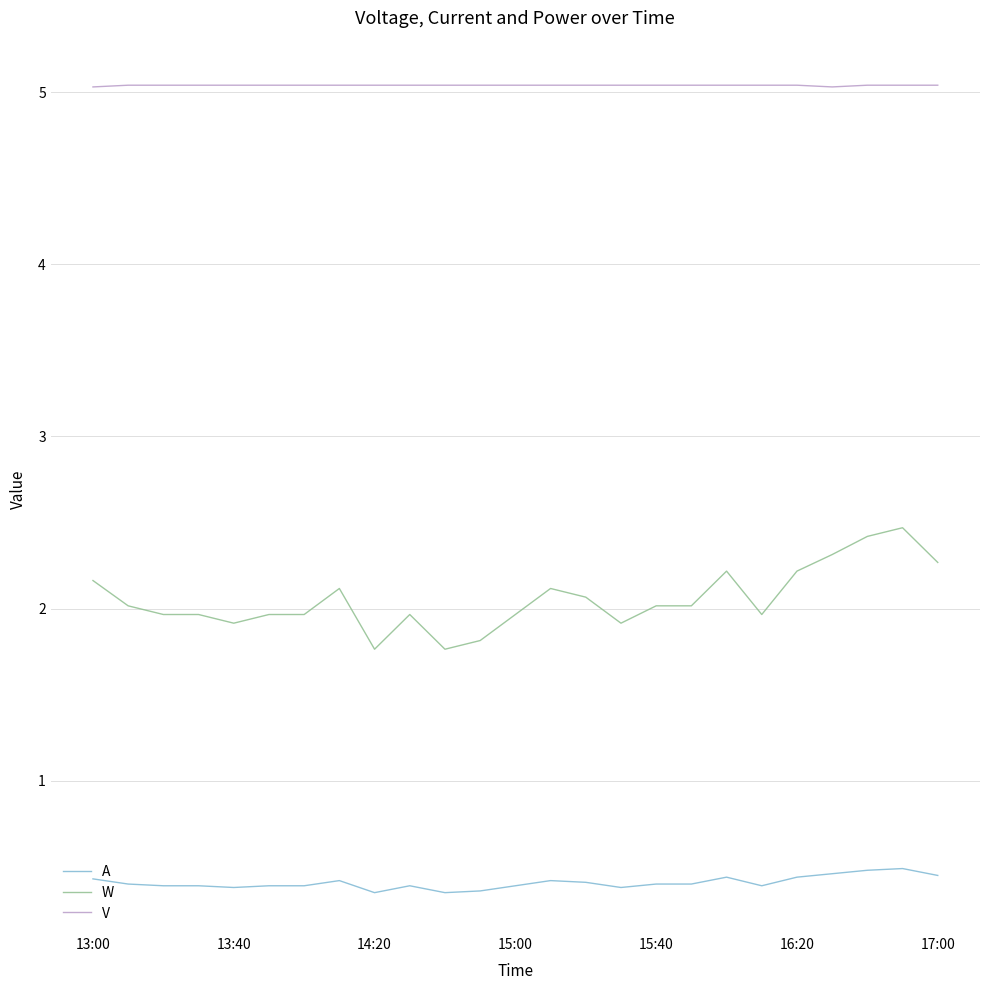

Which series has the largest range (max minus min)?

W